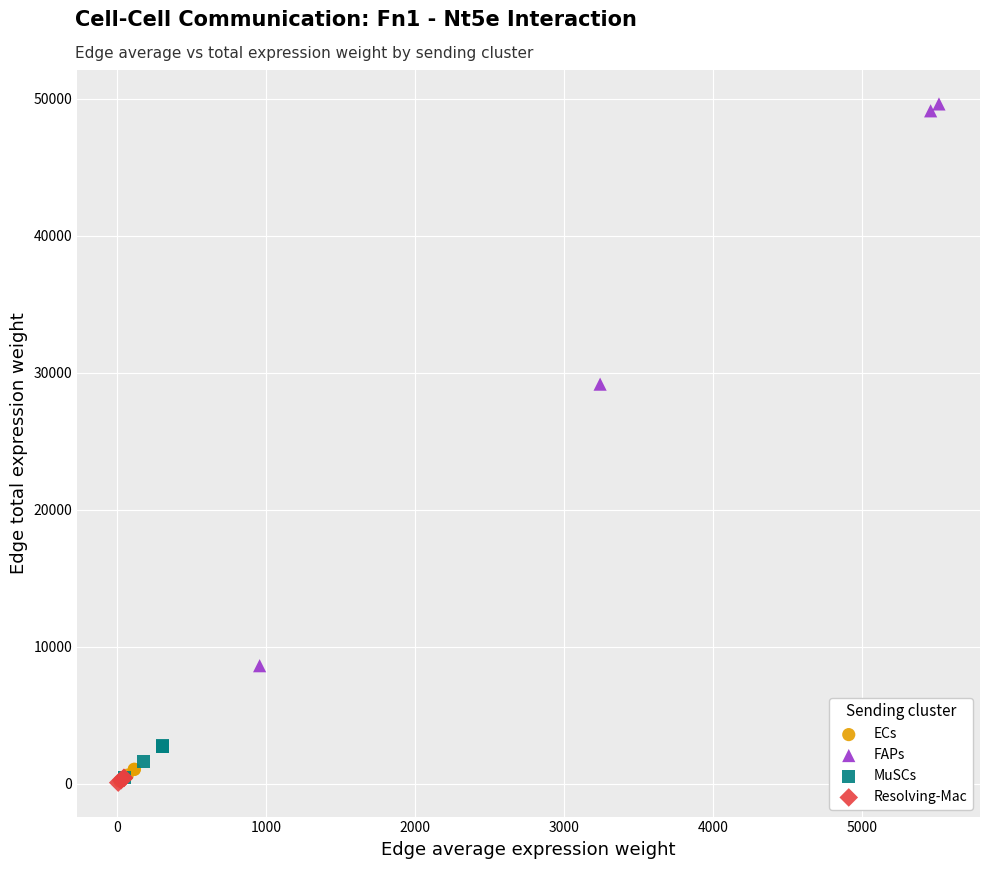

What are all the series names shown in the legend?

ECs, FAPs, MuSCs, Resolving-Mac